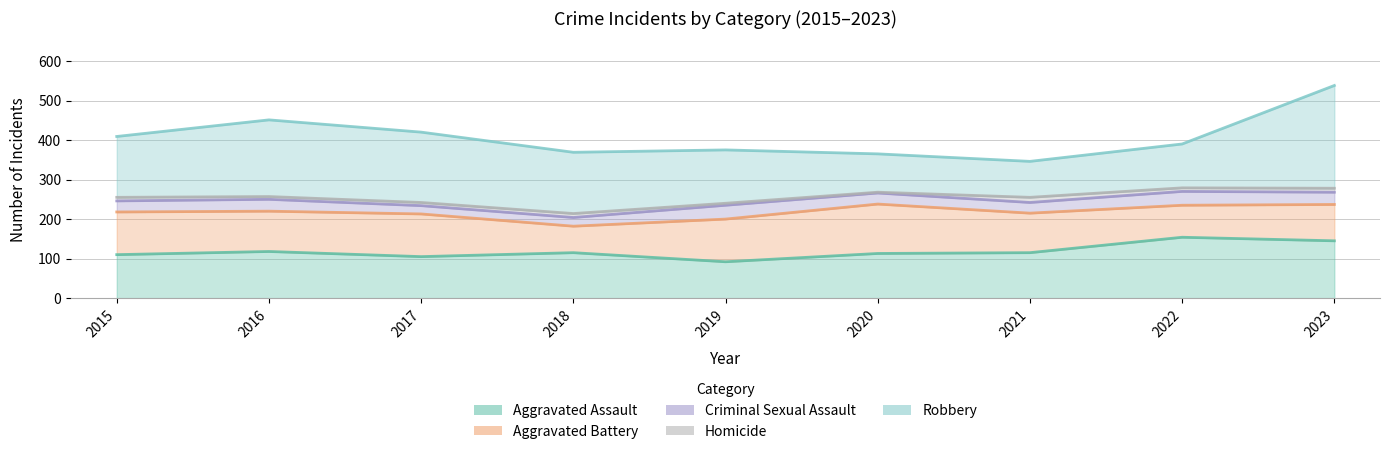

At which category does the chart reach its minimum across all series?

2020